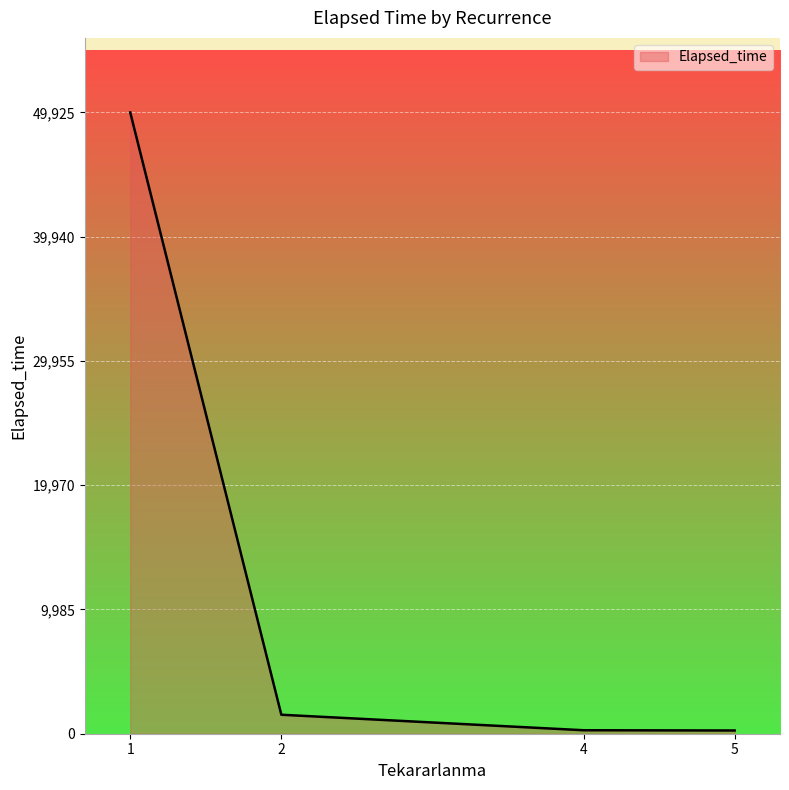

True or false: the data shows 1702 at 1.

False